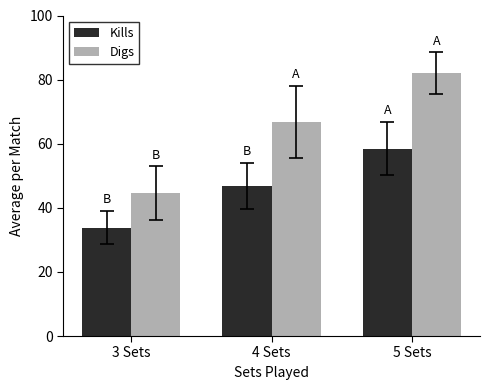

Is the value of Digs at 5 Sets greater than the value of Kills at 4 Sets?

Yes